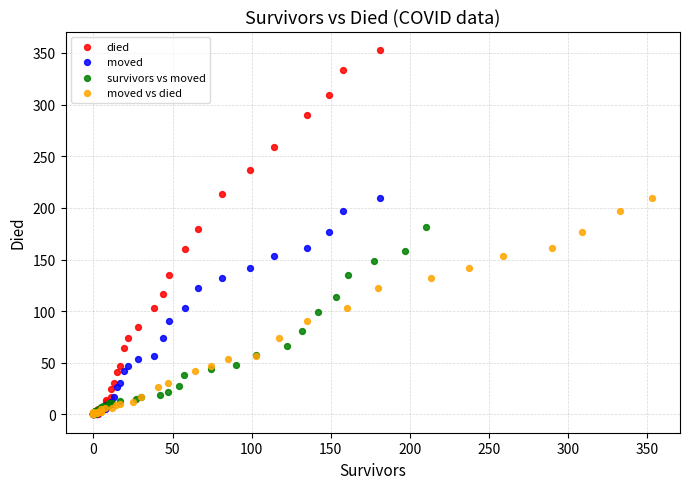

Which series has the widest spread of Y values?

died